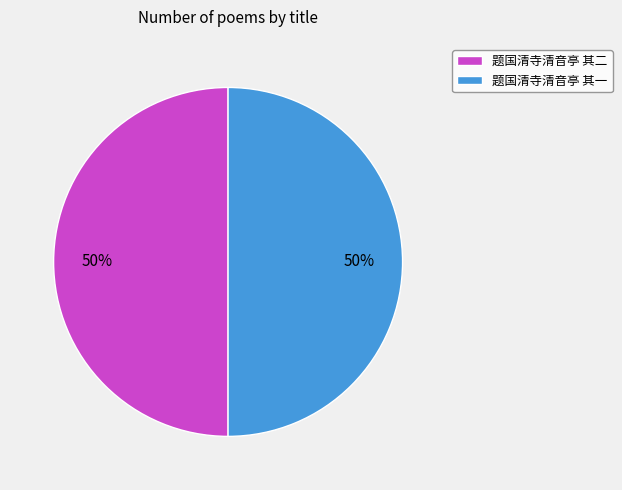

Approximately how many times larger is the value at 题国清寺清音亭 其二 compared to 题国清寺清音亭 其一?

1.0